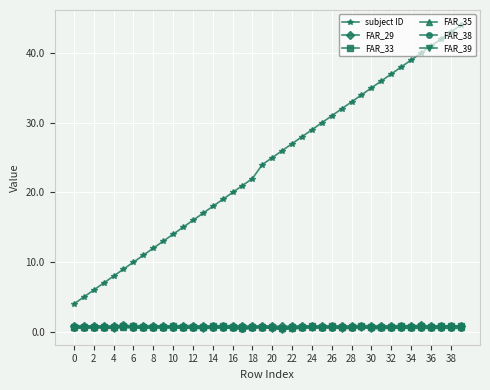

How many lines are shown in the chart?

6